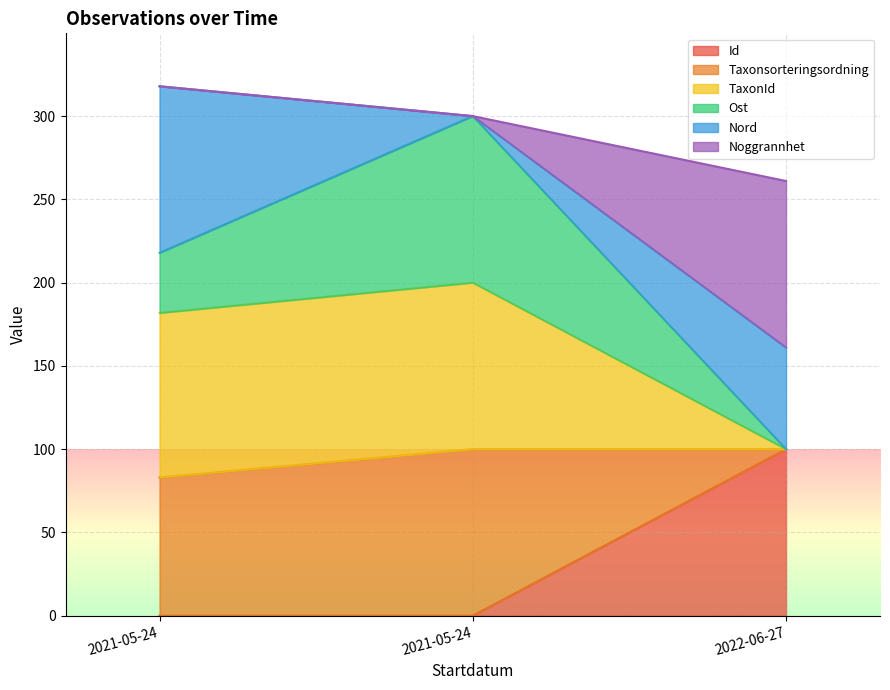

Where is TaxonId nearest to the value 239?

2021-05-24